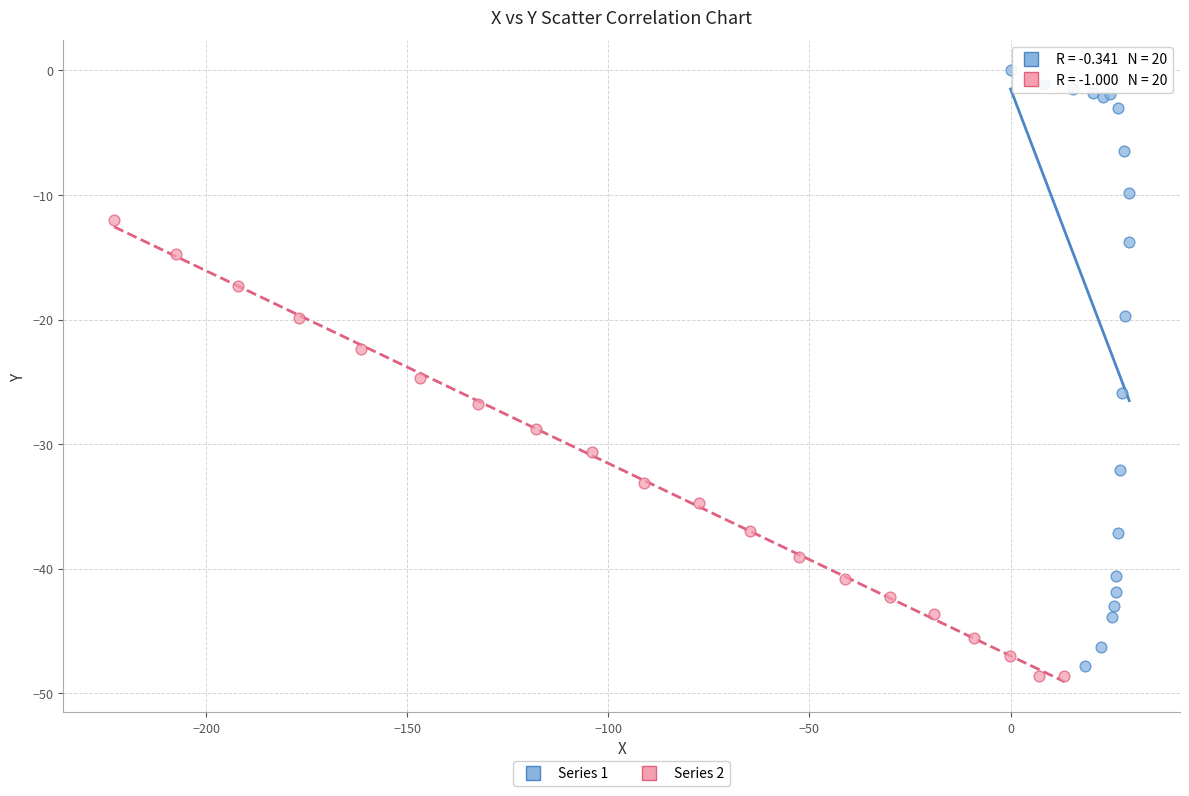

What are all the series names shown in the legend?

Series 1, Series 2